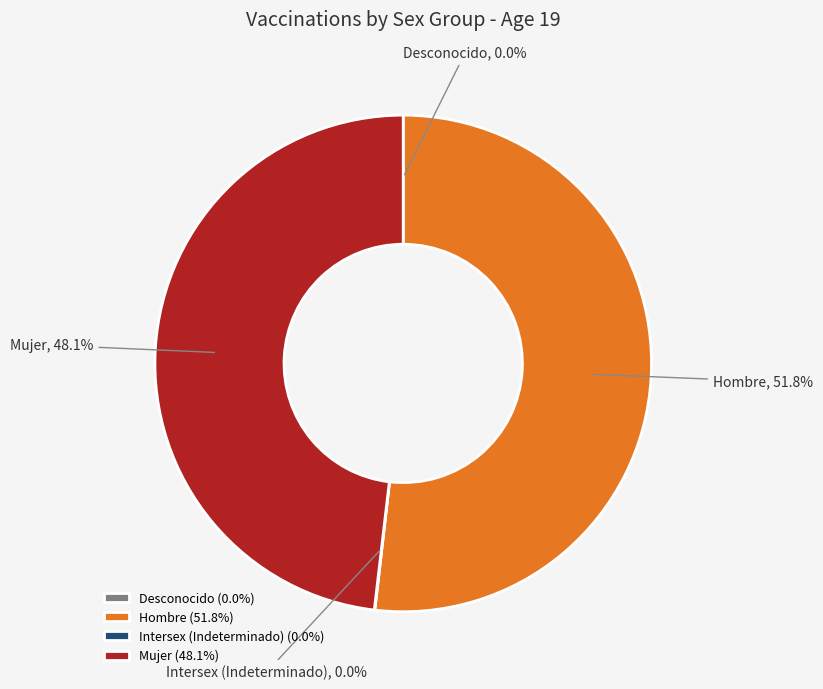

Does any single category account for the majority?

Yes